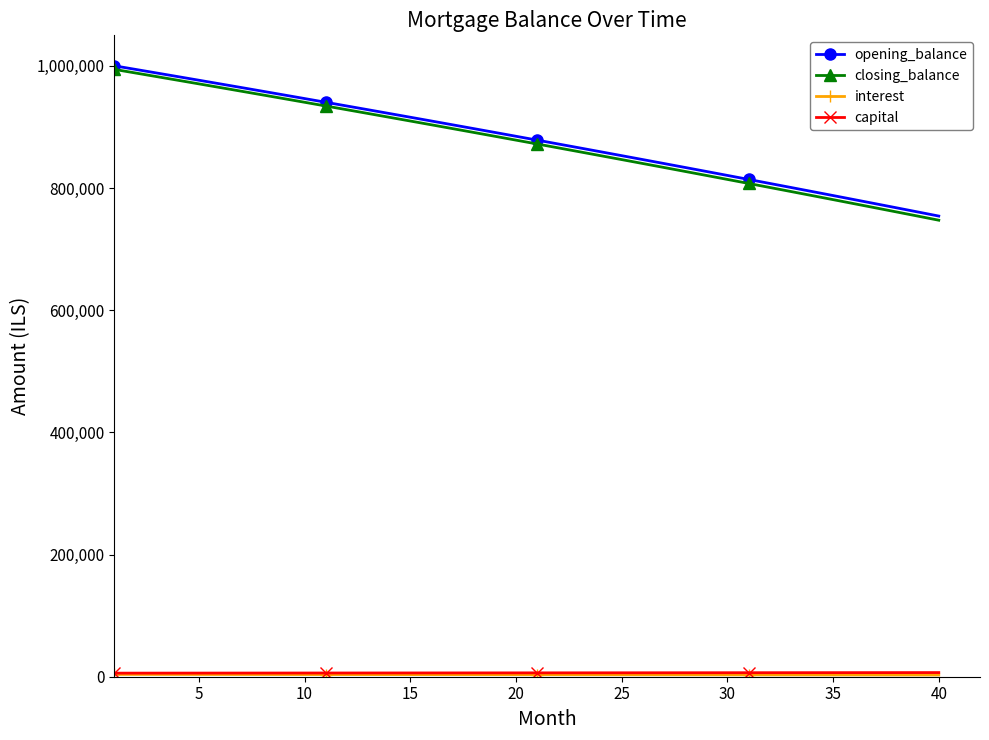

What is the lowest value of the closing_balance series?

747240.4